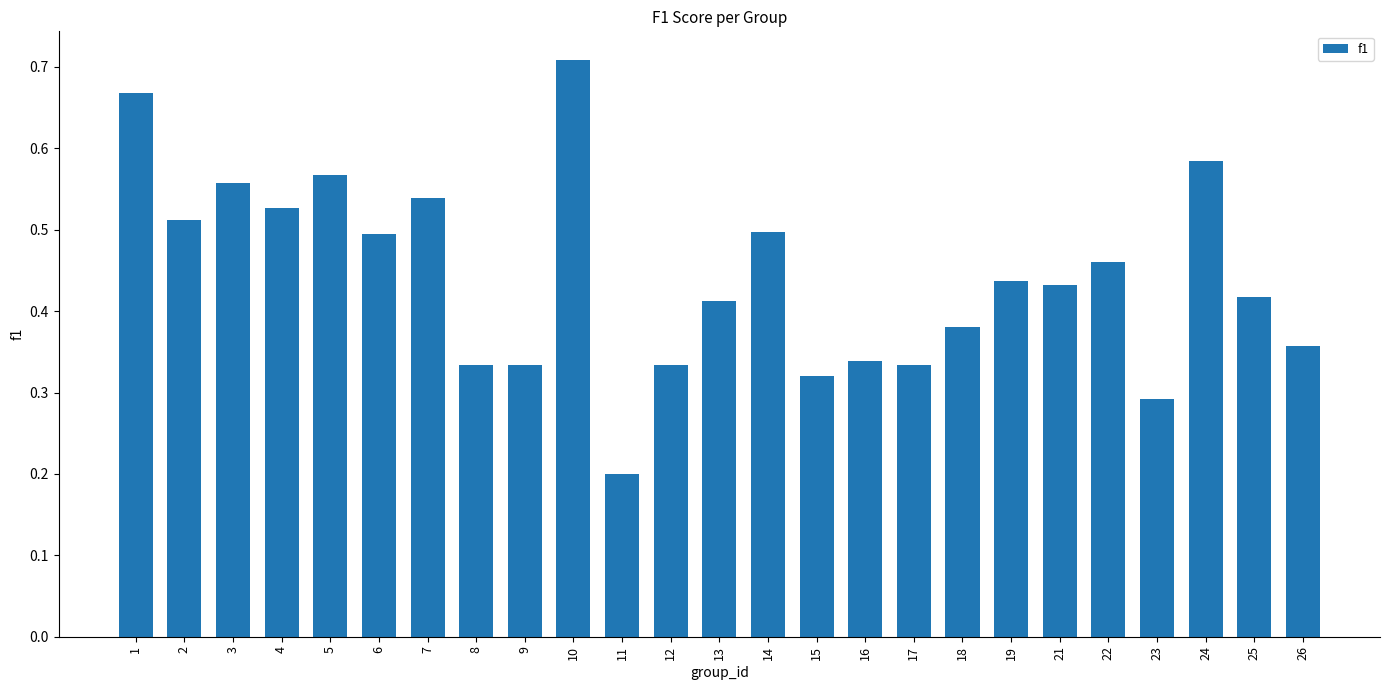

Which category has the lowest value across all series?

11